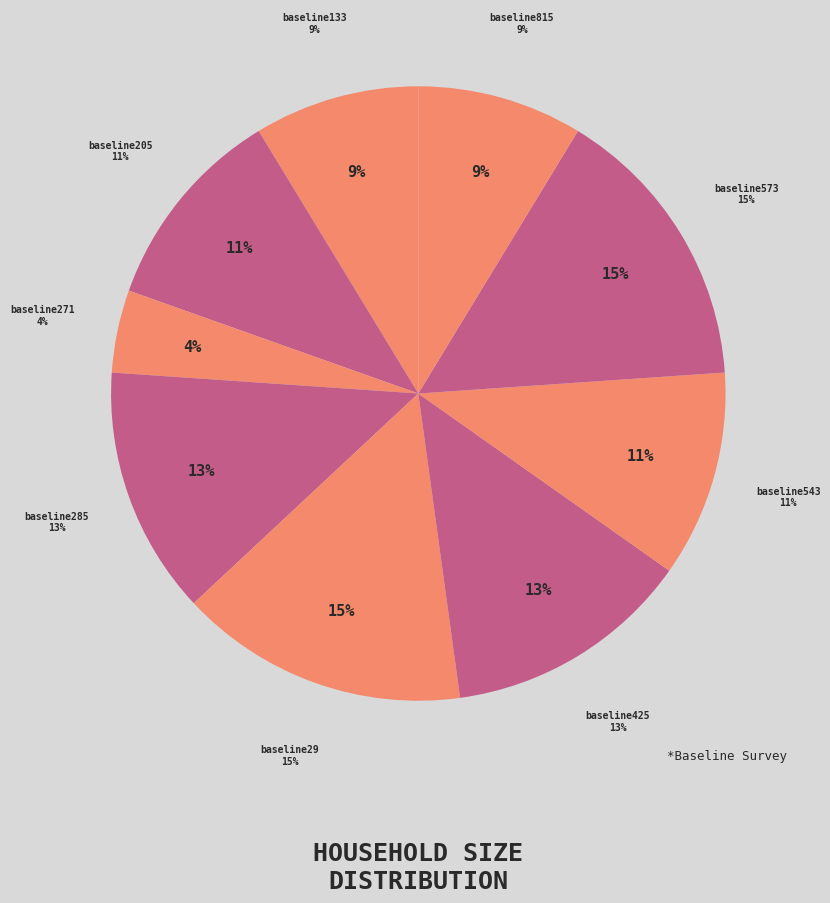

Rank the categories by value from highest to lowest.

baseline29, baseline573, baseline285, baseline425, baseline205, baseline543, baseline133, baseline815, baseline271